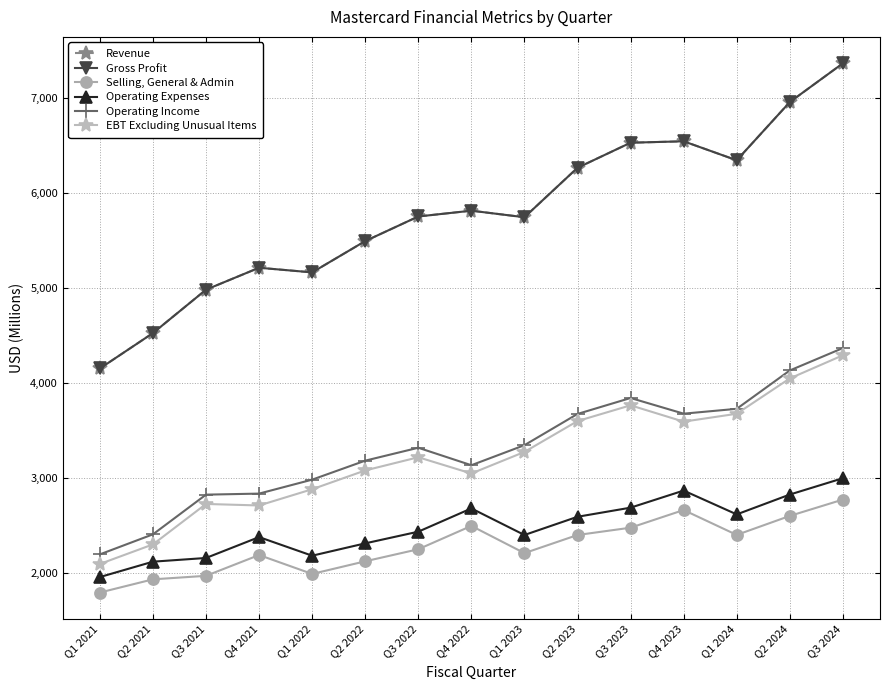

Is this an area chart (filled region under the line)?

No